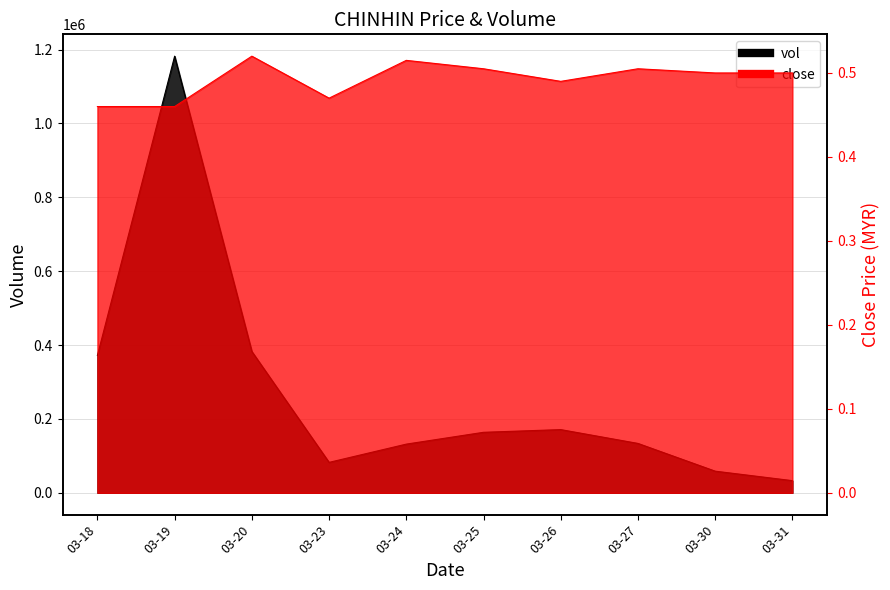

At how many categories does at least one series exceed 256423?

3